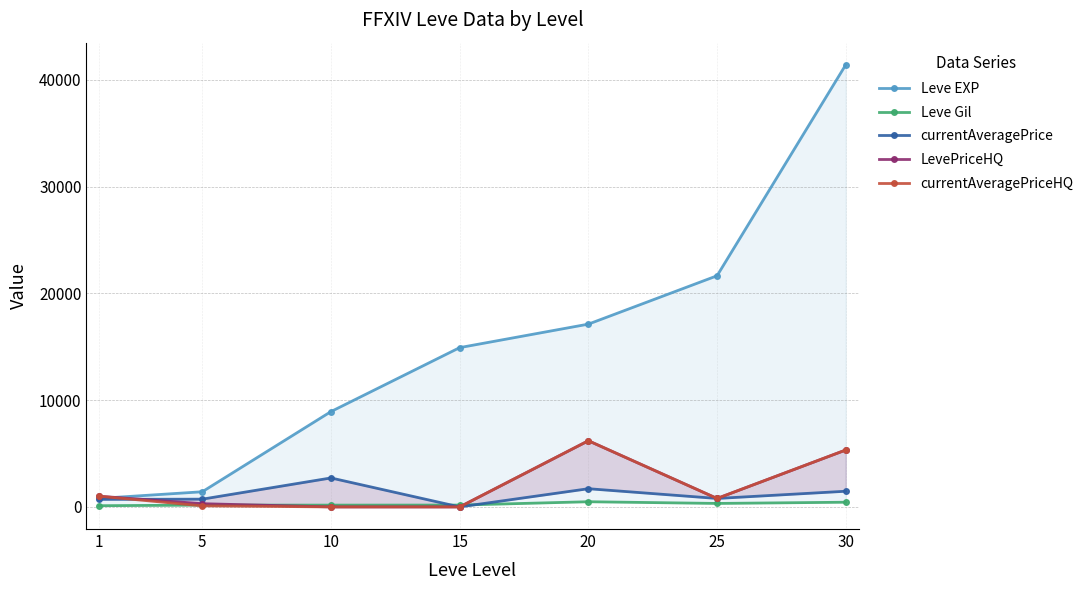

The value of Leve Gil at 10 is 169.0. True or false?

True